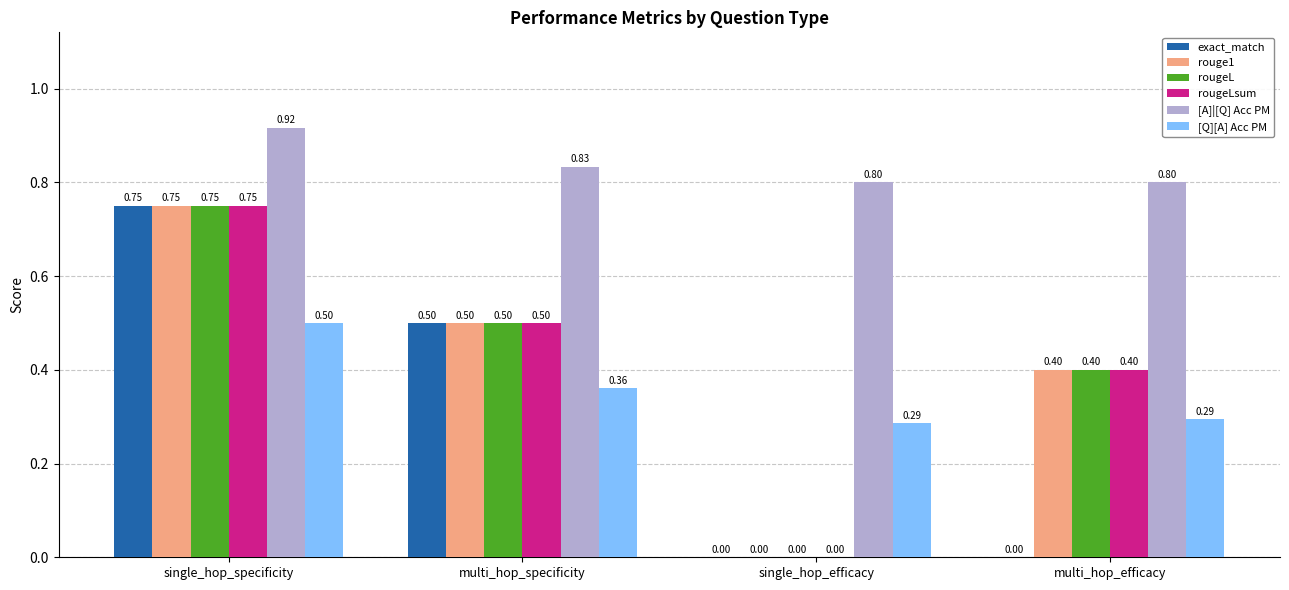

What are all the series names shown in the legend?

exact_match, rouge1, rougeL, rougeLsum, [A]|[Q] Acc PM, [Q][A] Acc PM